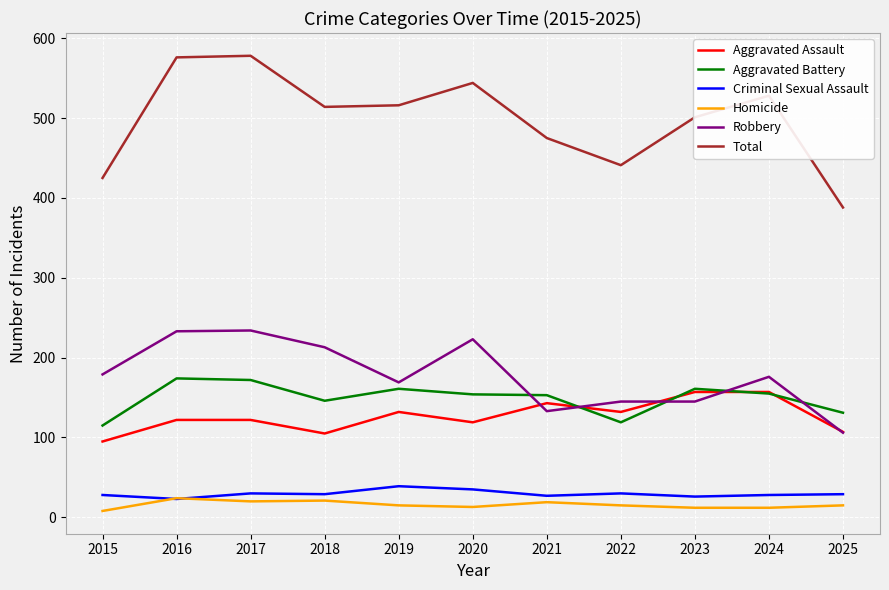

The Robbery series shows 234 at 2017. True or false?

True